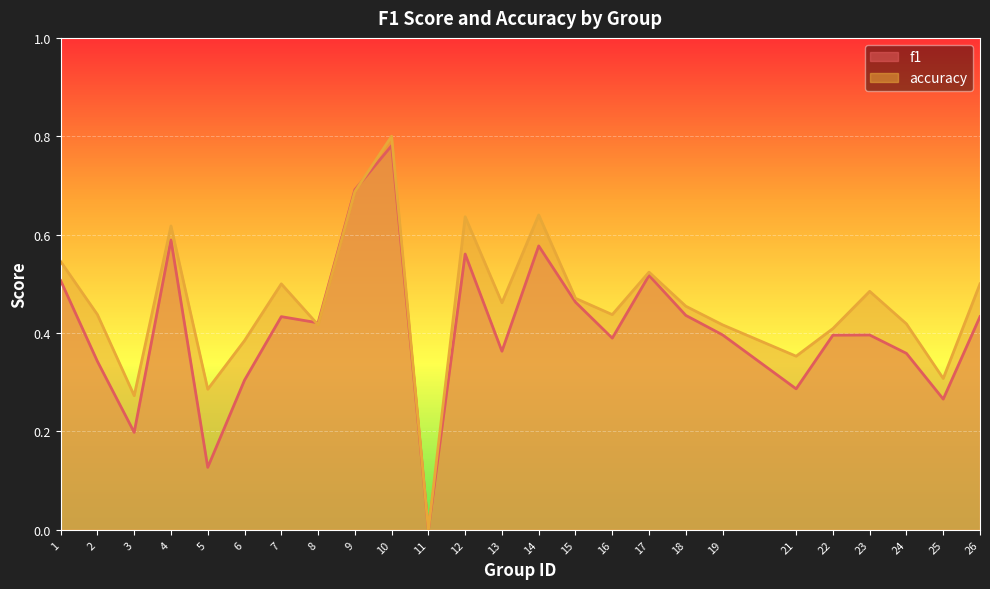

What are all the series names shown in the legend?

f1, accuracy